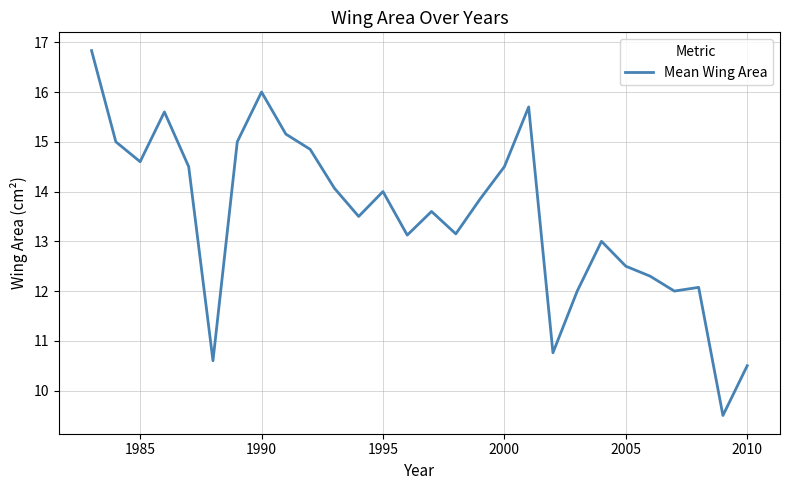

What is the difference between the maximum and minimum values?

7.3